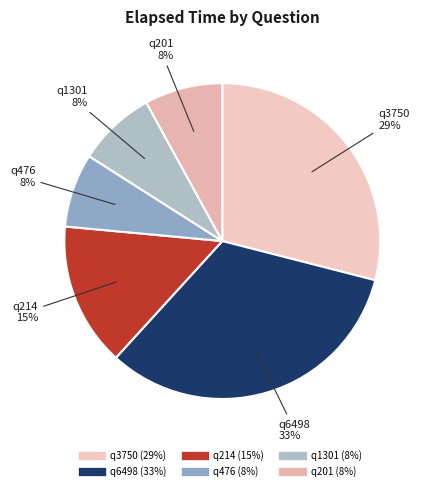

The q476 slice represents 1% of the pie. True or false?

False